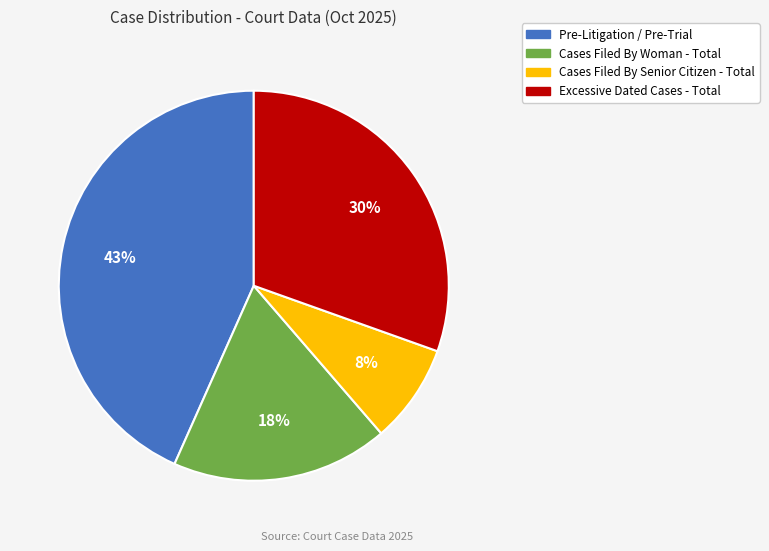

Which category has the biggest portion of the pie?

Pre-Litigation / Pre-Trial